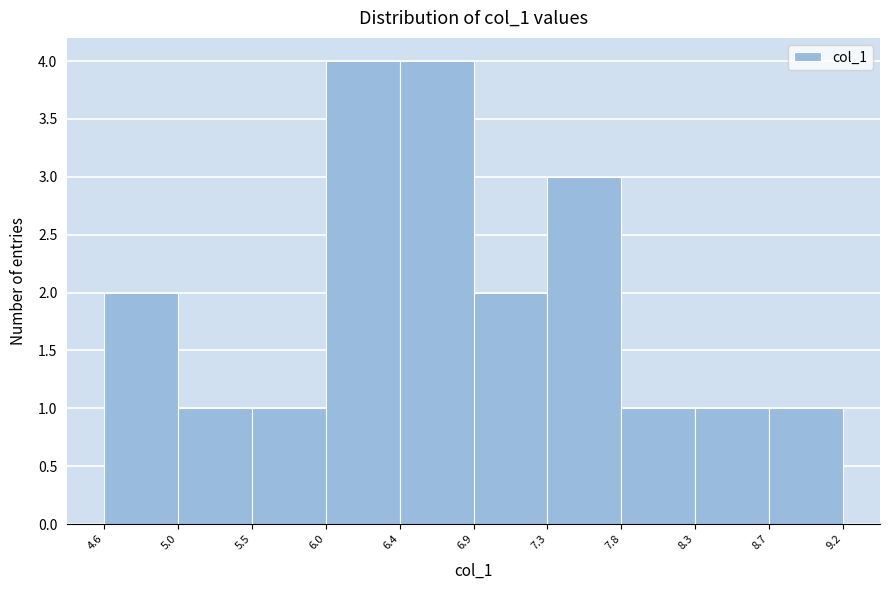

Reading left to right, transcribe this chart: for each bar, give the range it covers on the x-axis and its height. The values are not printed on the chart, so give them approximately, as read against the axis.

4.6 to 5.0: 2
5.0 to 5.5: 1
5.5 to 6.0: 1
6.0 to 6.4: 4
6.4 to 6.9: 4
6.9 to 7.3: 2
7.3 to 7.8: 3
7.8 to 8.3: 1
8.3 to 8.7: 1
8.7 to 9.2: 1